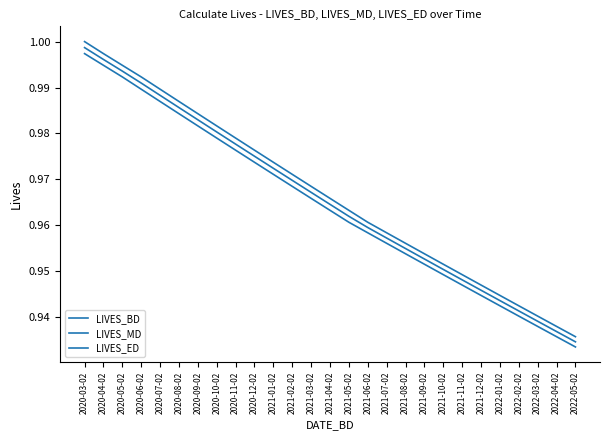

What is the sum of the LIVES_ED values at 2021-08-02 and 2021-12-02?

1.9